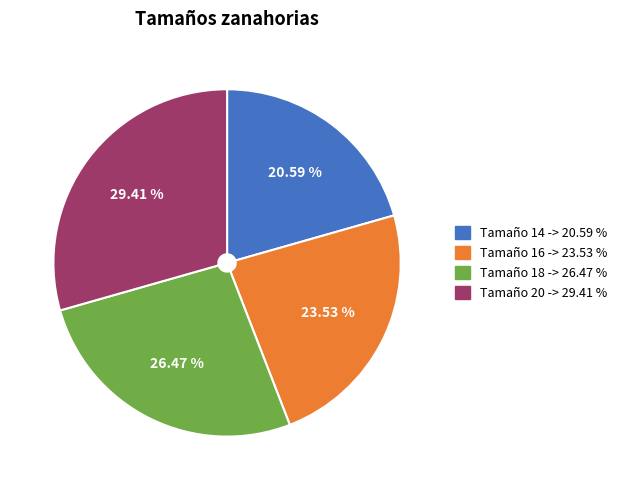

To the nearest percent, what is the difference between the largest and smallest slice percentages?

9%